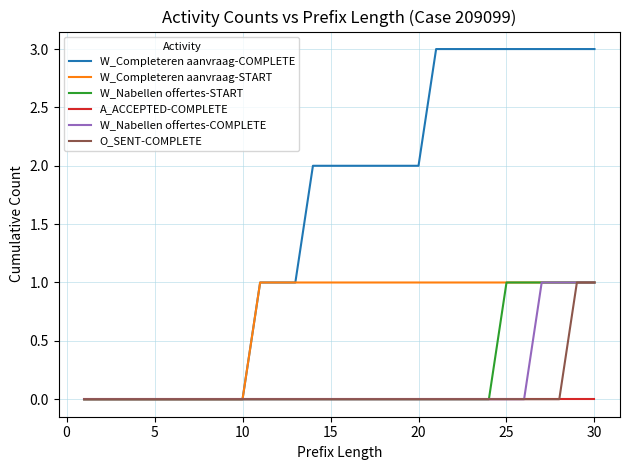

Which series has the largest total across all categories?

W_Completeren aanvraag-COMPLETE